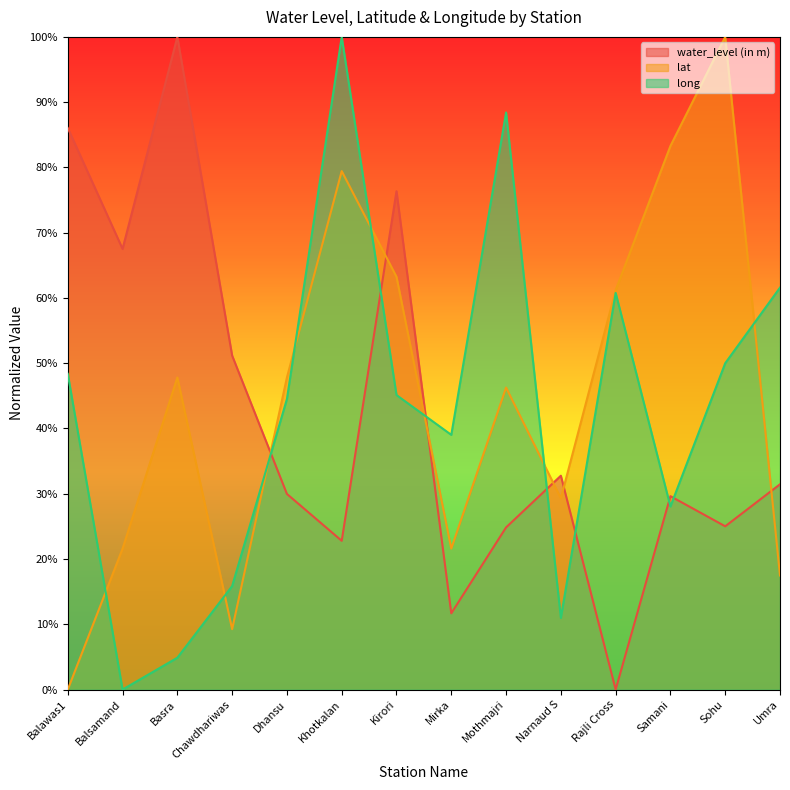

What is the average value of the long series?

42.7